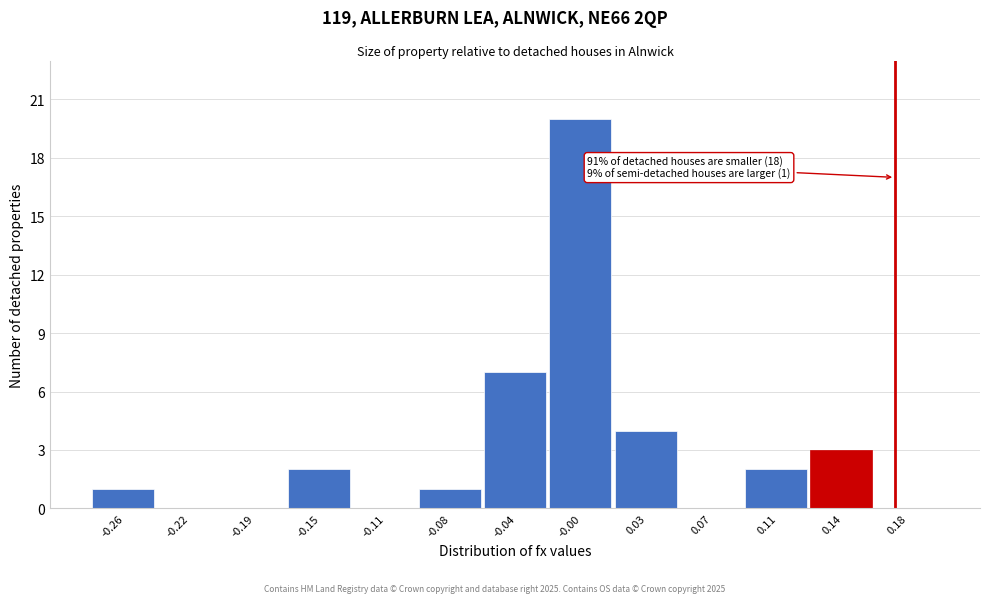

Which range on the x-axis has the tallest bar?

-0.020 to 0.015